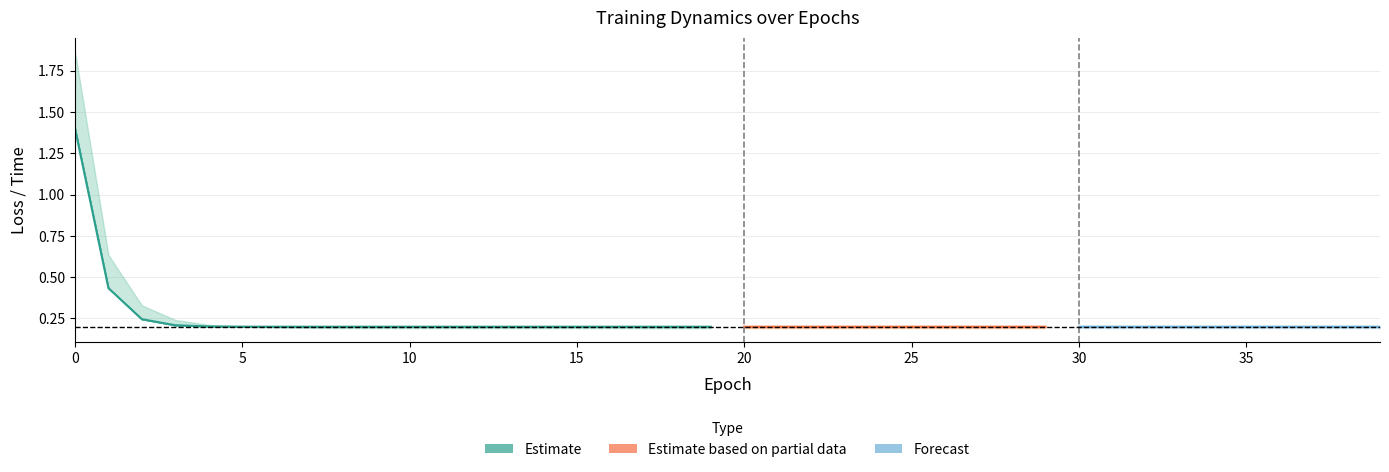

At which category does the chart reach its minimum across all series?

6